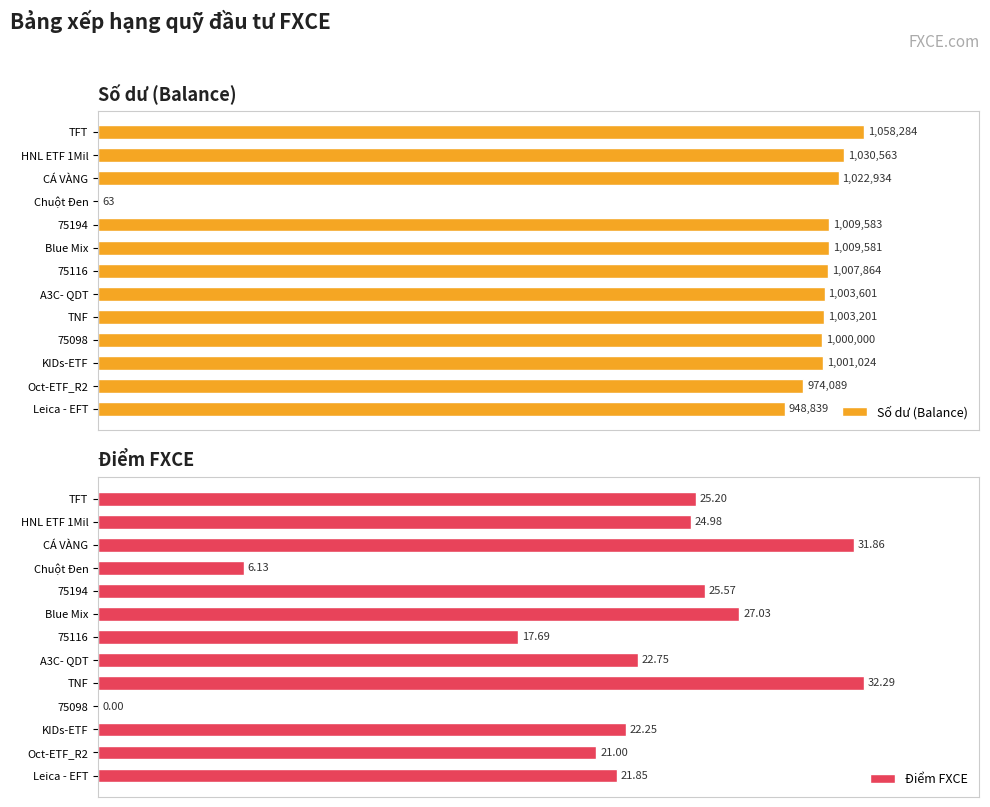

What are all the series names shown in the legend?

Số dư (Balance), Điểm FXCE